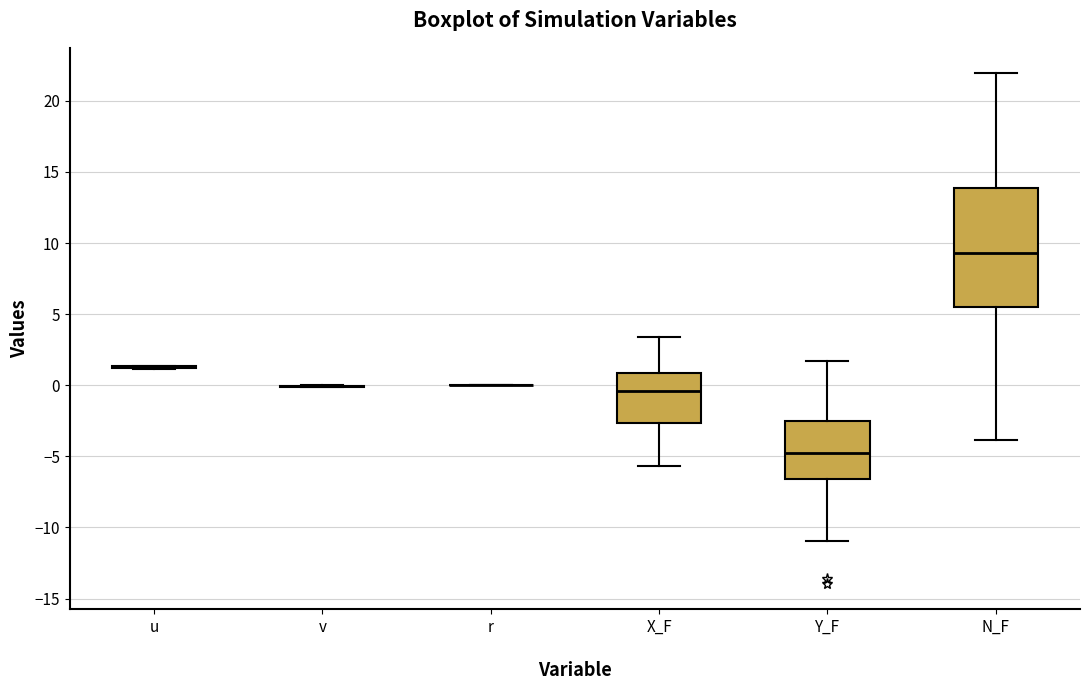

Reading left to right, transcribe this box plot: for each box, give where its median line is, the range the box spans, and where its two whiskers end, as read against the y-axis. The values are not printed on the chart, so give them approximately, as read against the axis.

u: box collapsed to a line at 1.5, whiskers 1.0 to 1.5
v: box collapsed to a line at 0.0, whiskers 0.0 to 0.0
r: box collapsed to a line at 0.0, whiskers 0.0 to 0.0
X_F: median -0.5, box -2.5 to 1.0, whiskers -5.5 to 3.5
Y_F: median -4.5, box -6.5 to -2.5, whiskers -11.0 to 1.5
N_F: median 9.5, box 5.5 to 14.0, whiskers -4.0 to 22.0